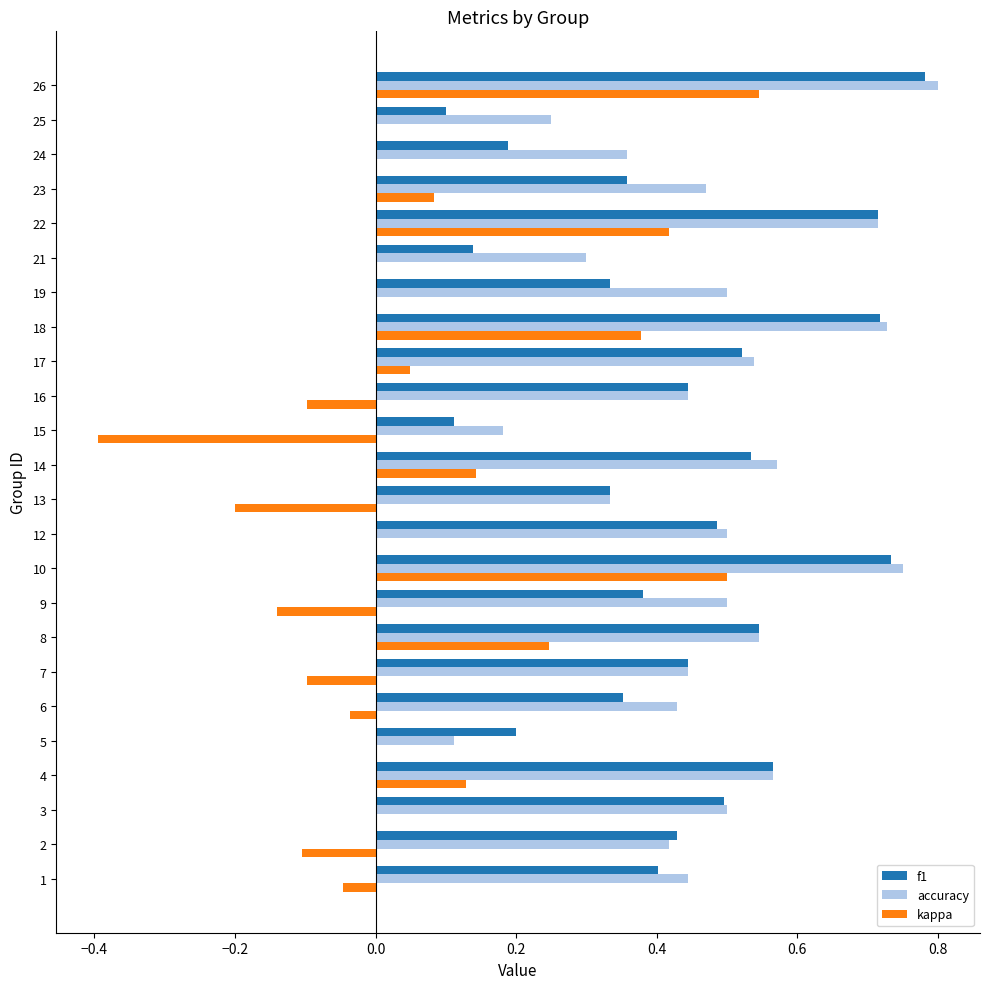

Which series has the largest total across all categories?

accuracy